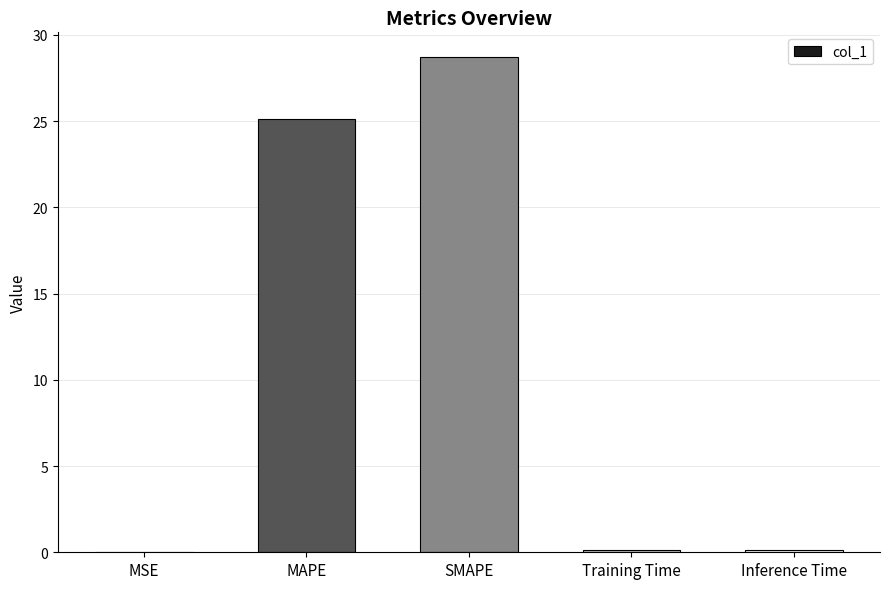

Count the number of data series in this chart.

1